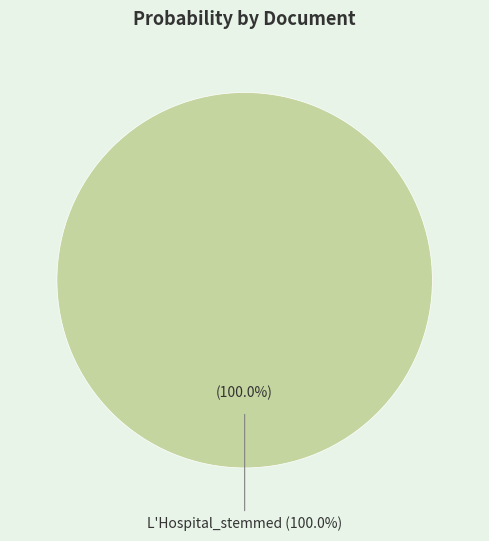

Between L'Hospital_stemmed and Bodin_stemmed, which is larger?

L'Hospital_stemmed